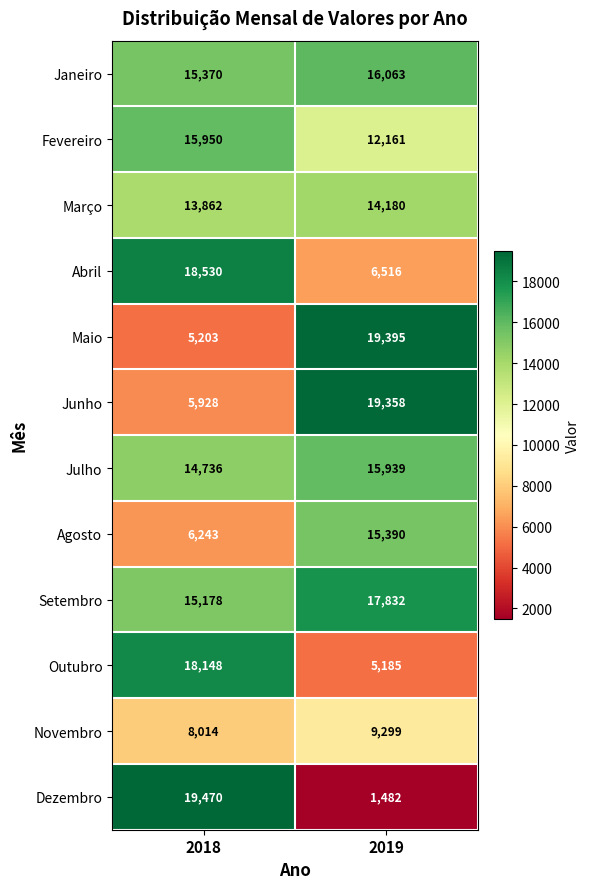

What is the sum of all Outubro values?

23333